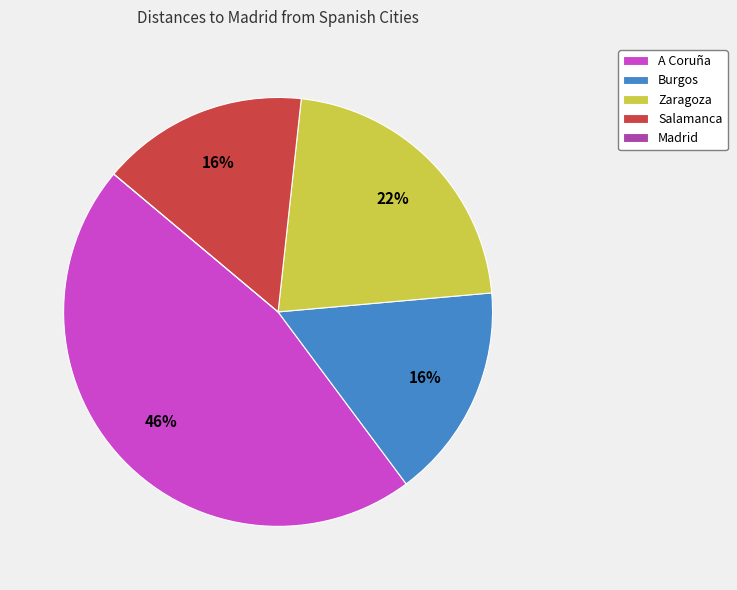

What percentage is the A Coruña slice, to the nearest percent?

46%